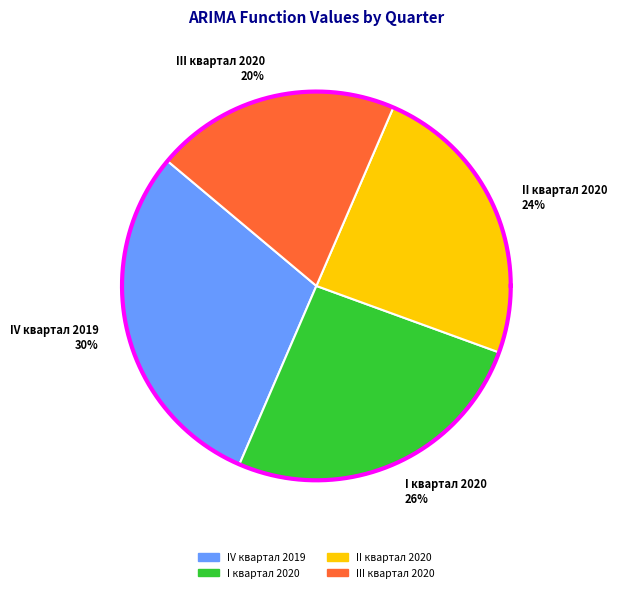

True or false: II квартал 2020 accounts for 24% of the total.

True